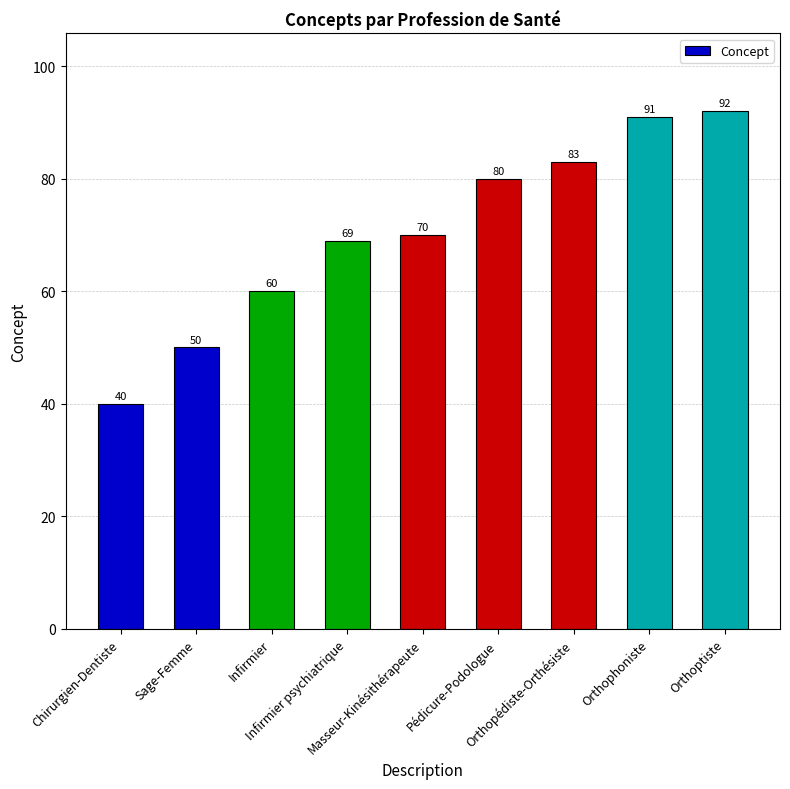

Is it true that the value at Orthophoniste is 135?

False